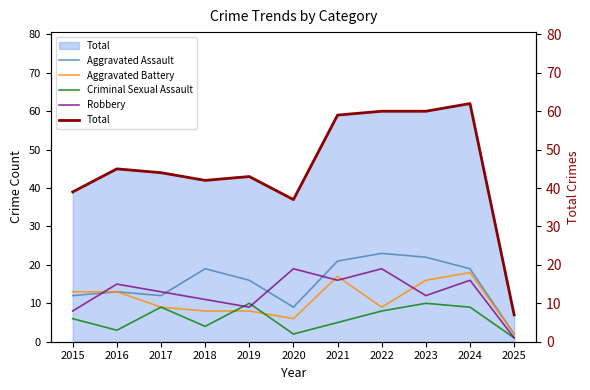

Which series has the largest total across all categories?

Total